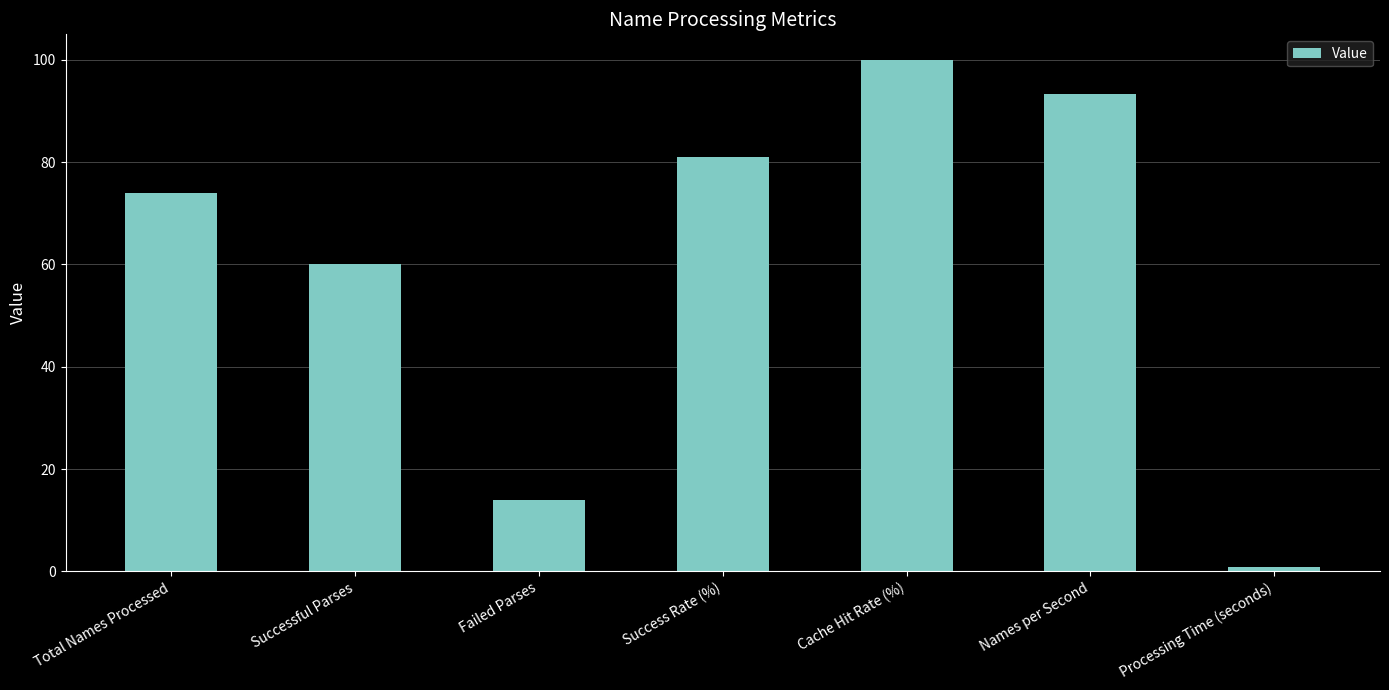

Are the bars horizontal?

No